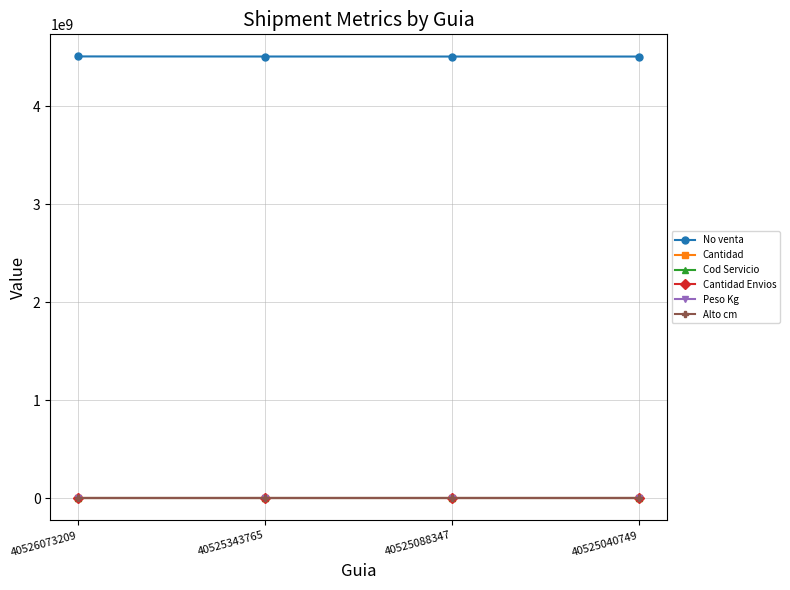

The value of Cantidad Envios at 40525040749 is 1. True or false?

True